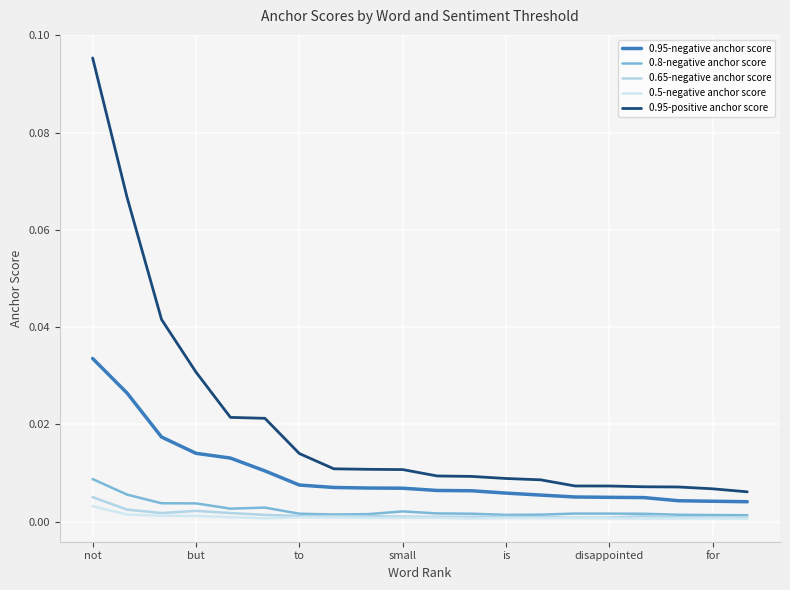

True or false: 0.8-negative anchor score and 0.95-negative anchor score intersect in this chart.

False